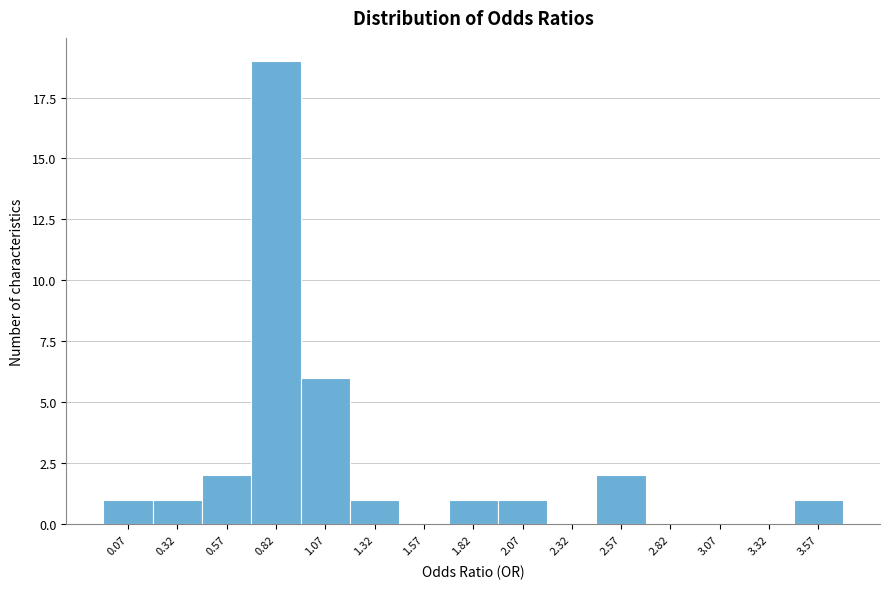

Reading right to left, extract all data points from this chart.

3.57=1	3.32=0	3.07=0	2.82=0	2.57=2	2.32=0	2.07=1	1.82=1	1.57=0	1.32=1	1.07=6	0.82=19	0.57=2	0.32=1	0.07=1